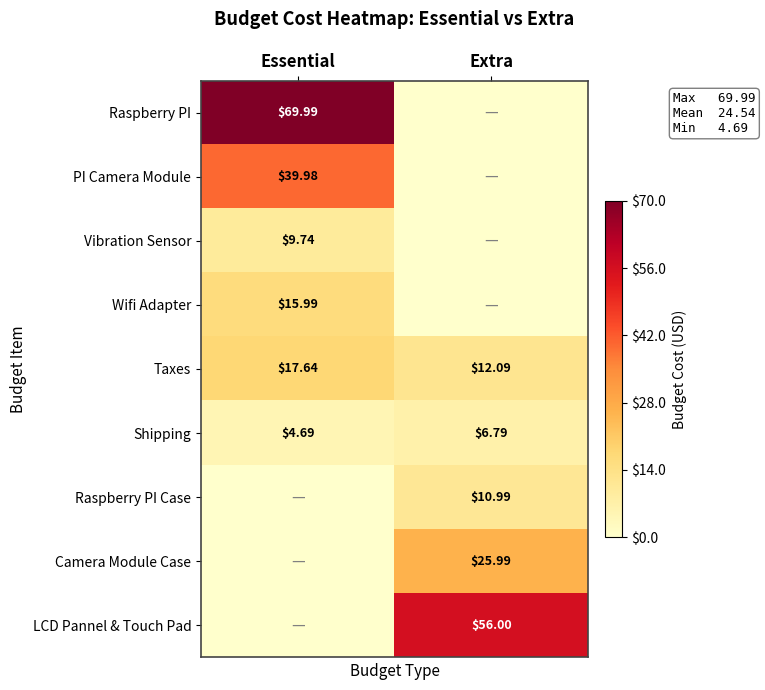

Where does the Shipping series first go above 6?

Extra